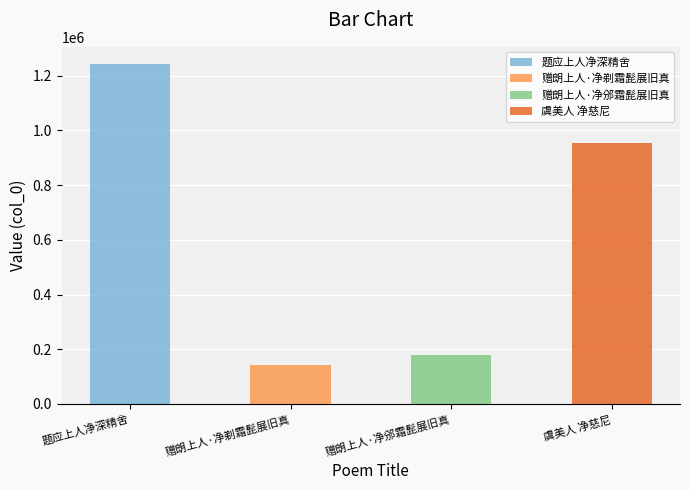

What is the label of the 3rd bar from the right?

赠朗上人·净剃霜髭展旧真